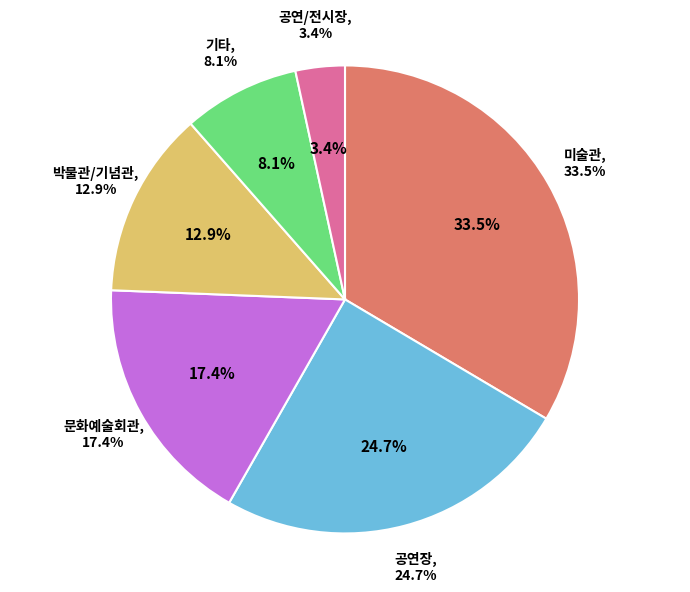

The 문화예술회관 slice represents 17% of the pie. True or false?

True